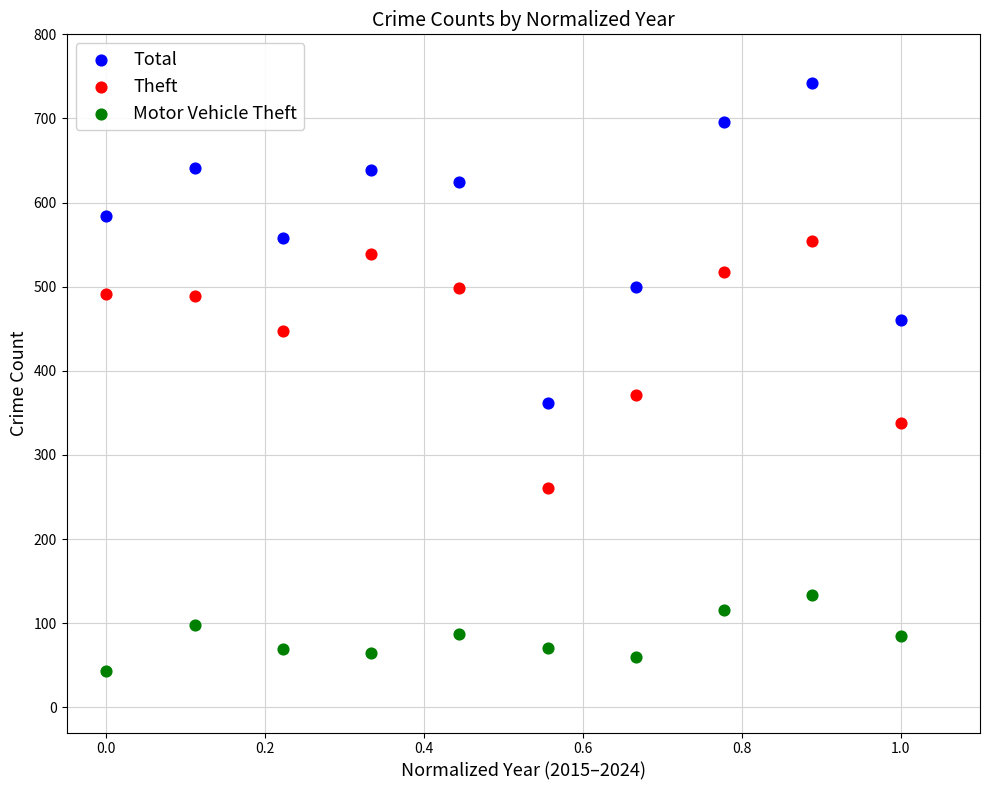

Across all series, what Y value is closest to 392?

371